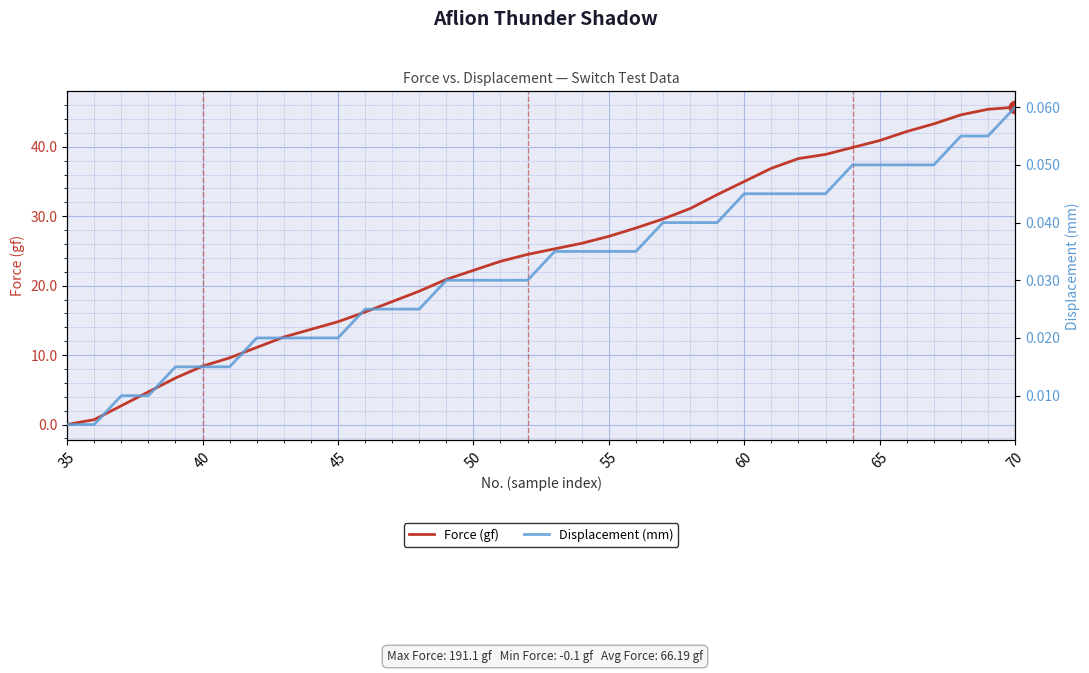

What is the maximum value for Force (gf)?

45.7